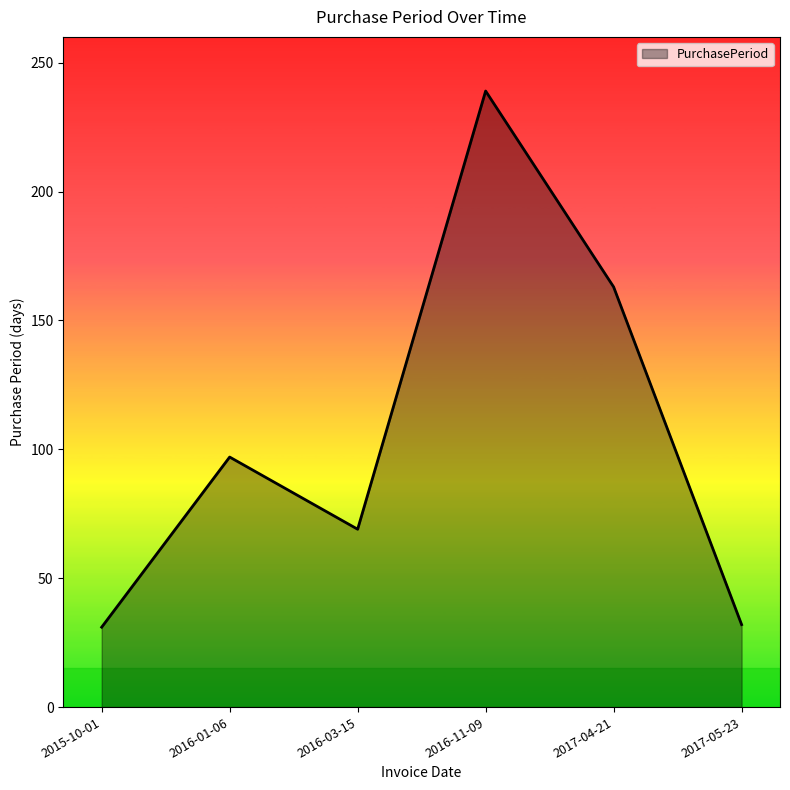

Does the chart have visible grid lines?

No